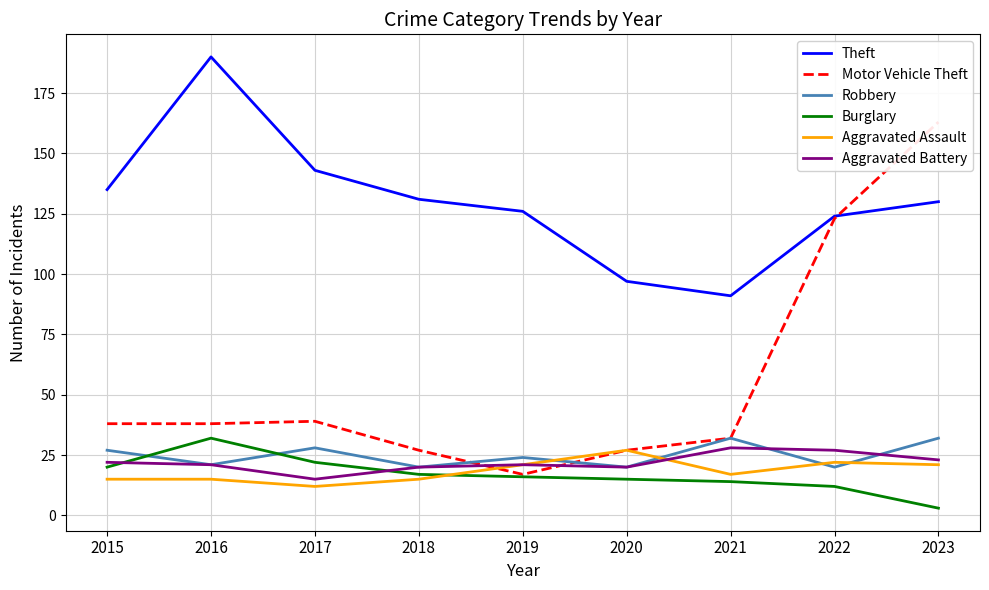

At which category does Robbery reach its first local valley?

2016